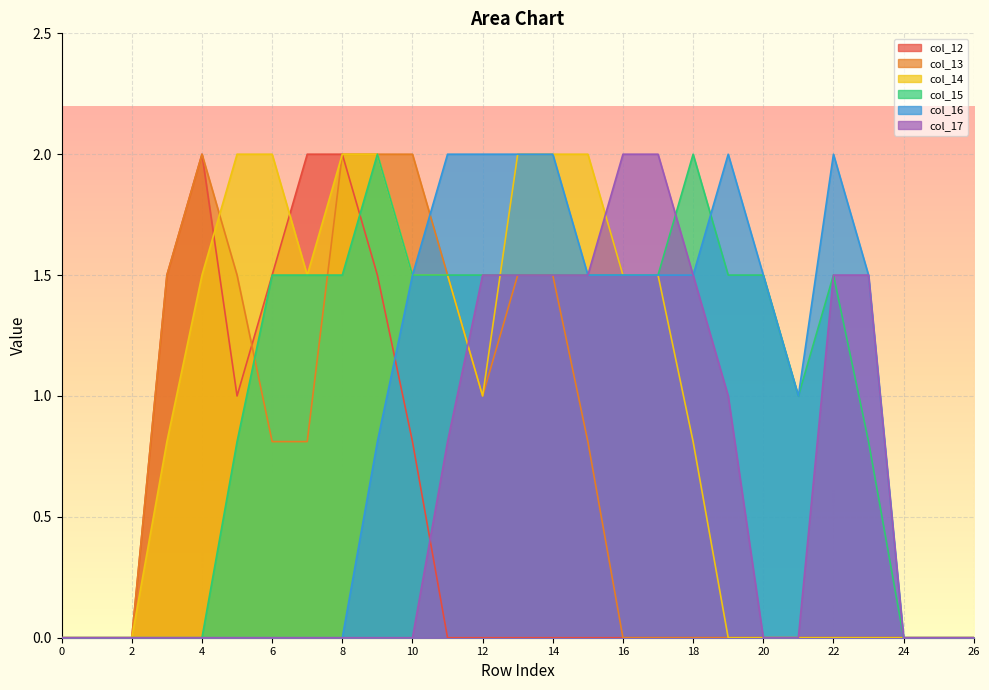

What is the difference between the maximum and second lowest values in the col_13 series?

2.0